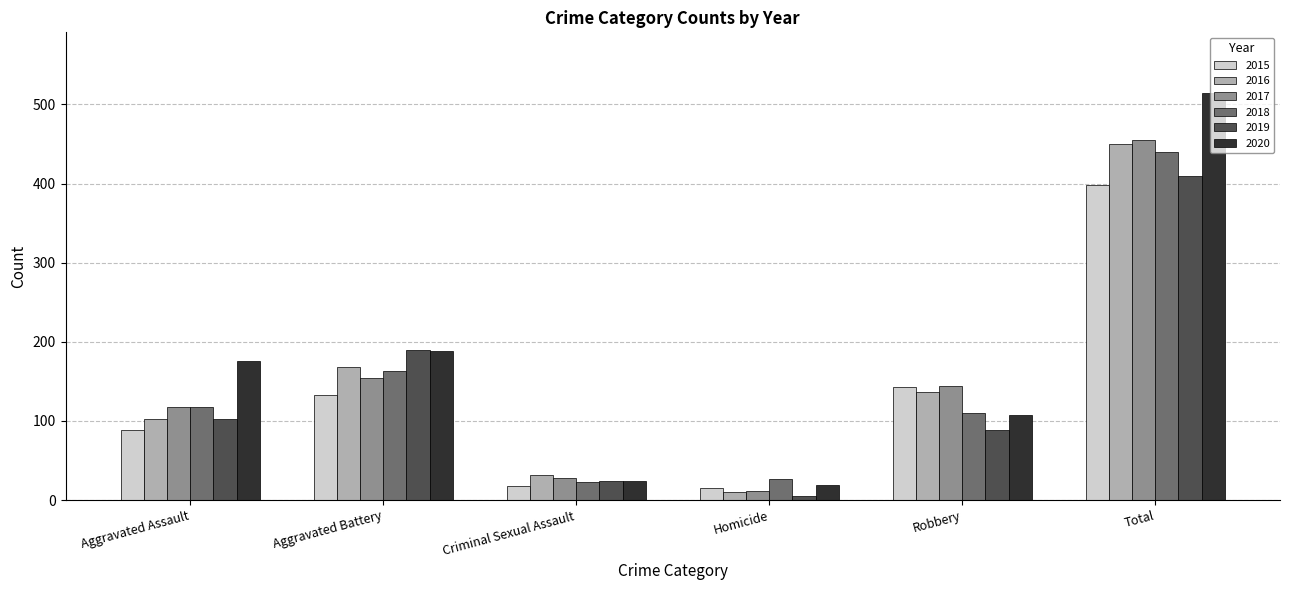

Reading left to right, extract all data points from this chart.

2015: 89	133	18	15	143	398
2016: 103	168	32	10	137	450
2017: 118	154	28	11	144	455
2018: 118	163	23	26	110	440
2019: 103	190	24	5	88	410
2020: 176	188	24	19	107	514